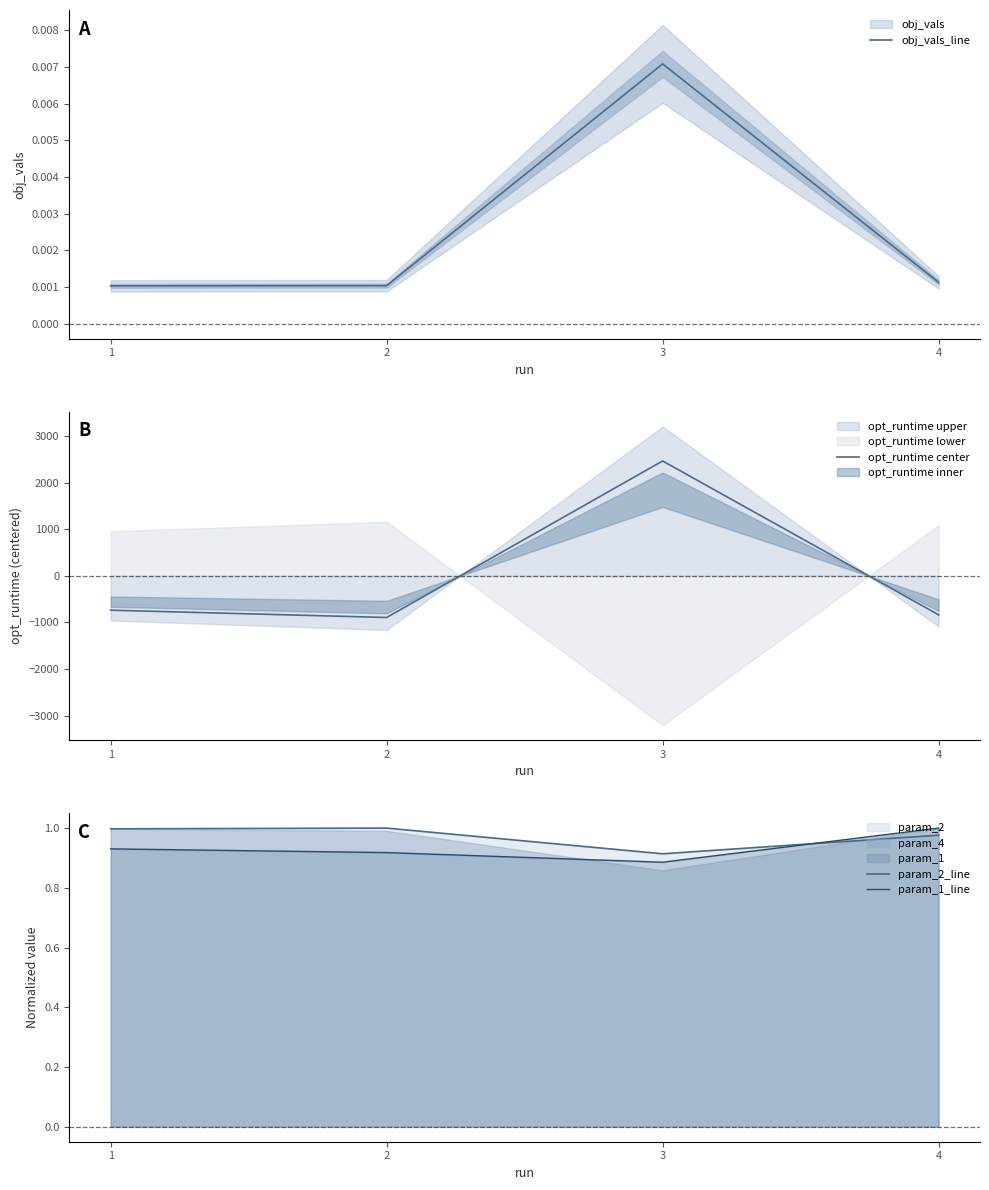

How many lines are shown in the chart?

4